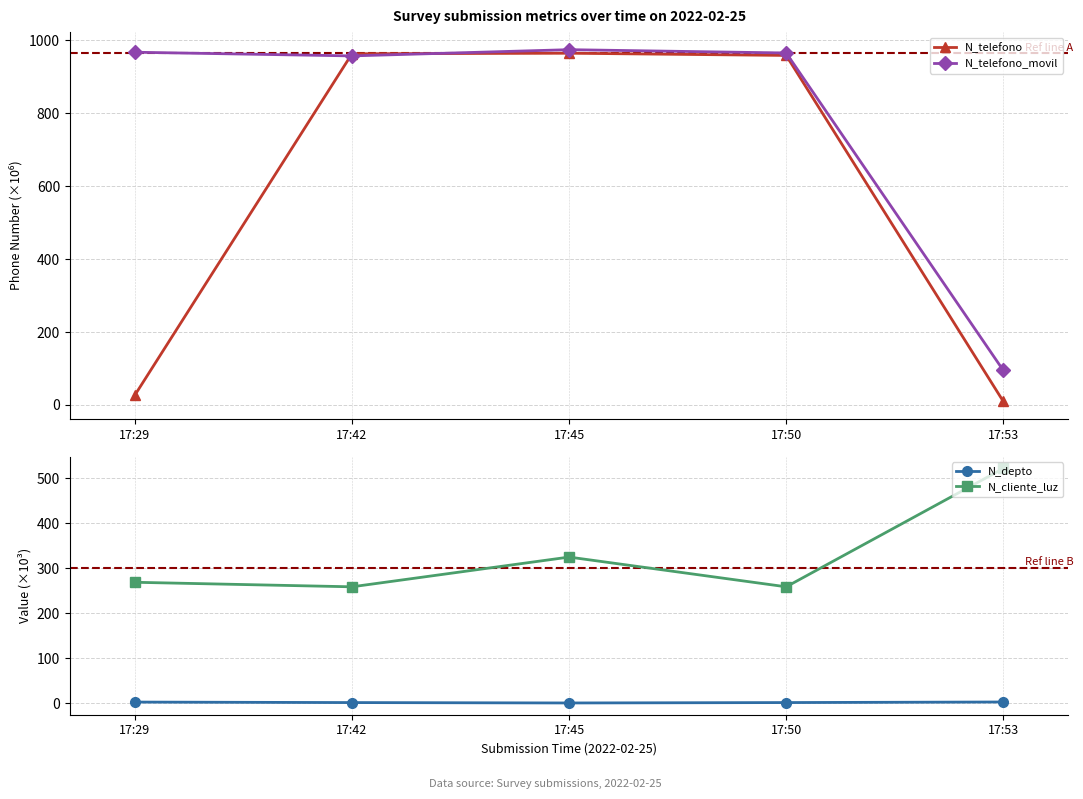

How many values in the N_telefono series exceed 958?

3